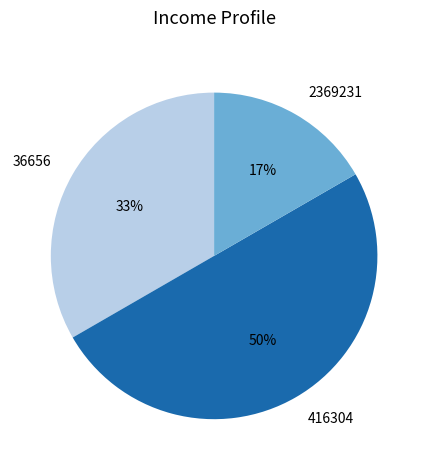

To the nearest percent, what is the difference between the largest and smallest slice percentages?

33%